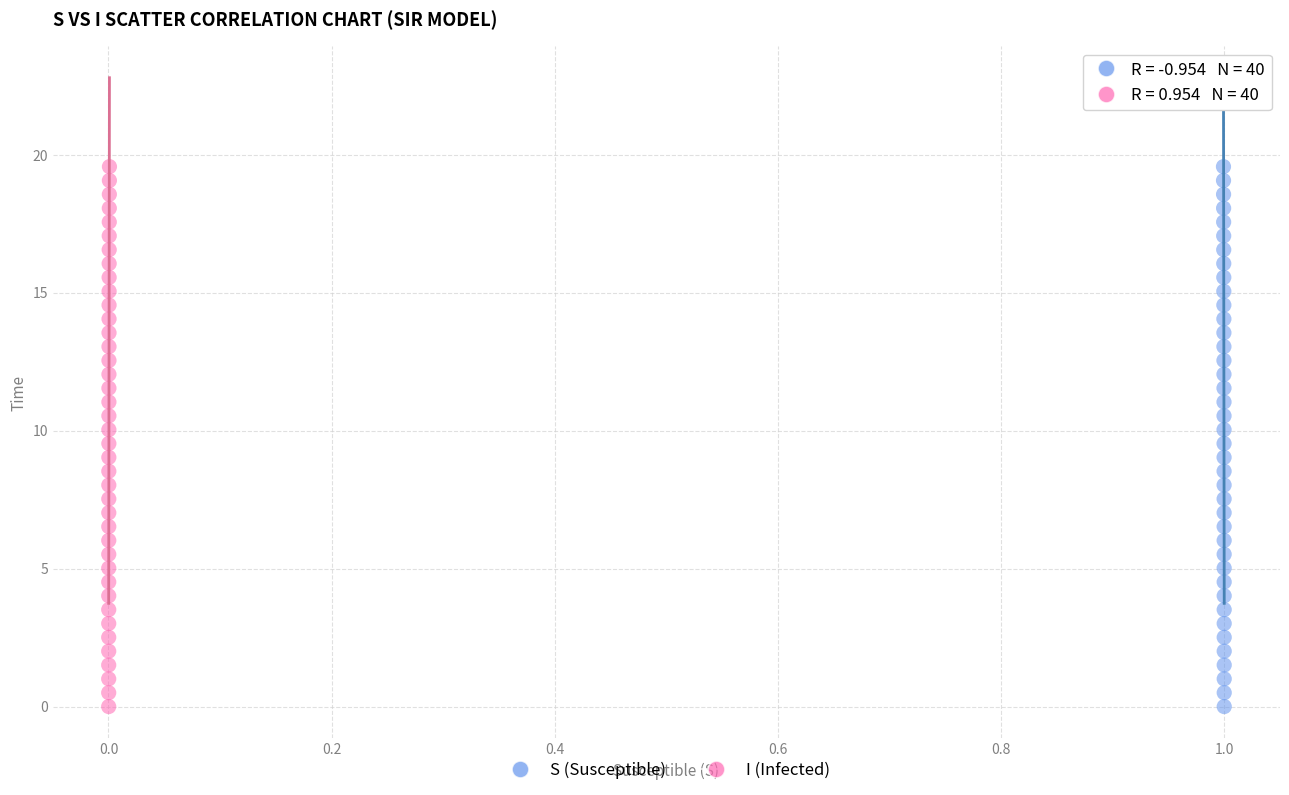

What are all the series names shown in the legend?

S (Susceptible), I (Infected)